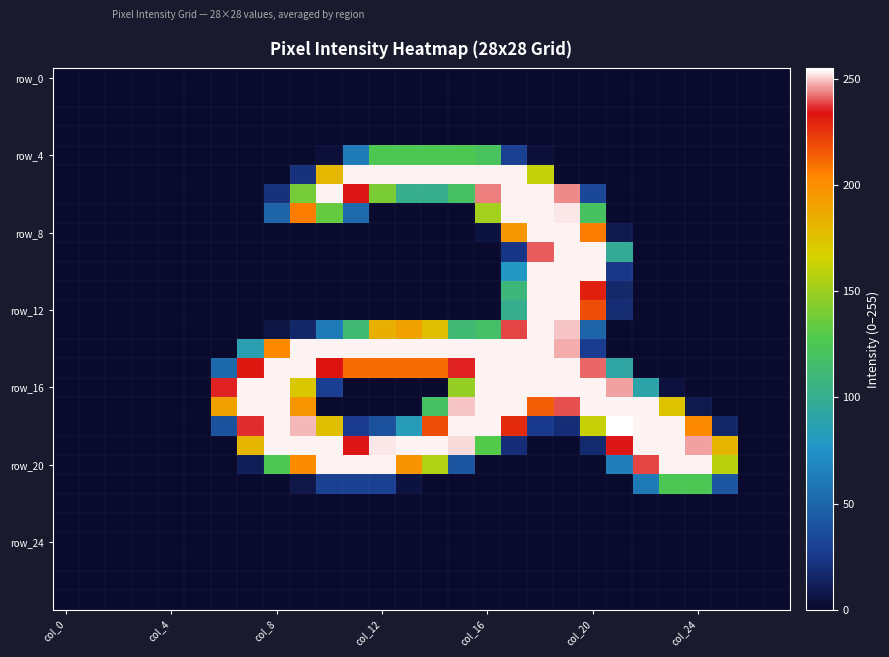

How many distinct data groups are displayed?

28